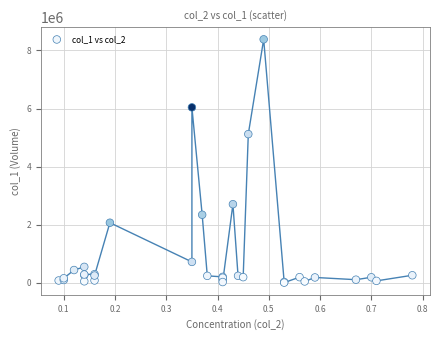

What Y value in the scatter plot is closest to 4195500?

5120000